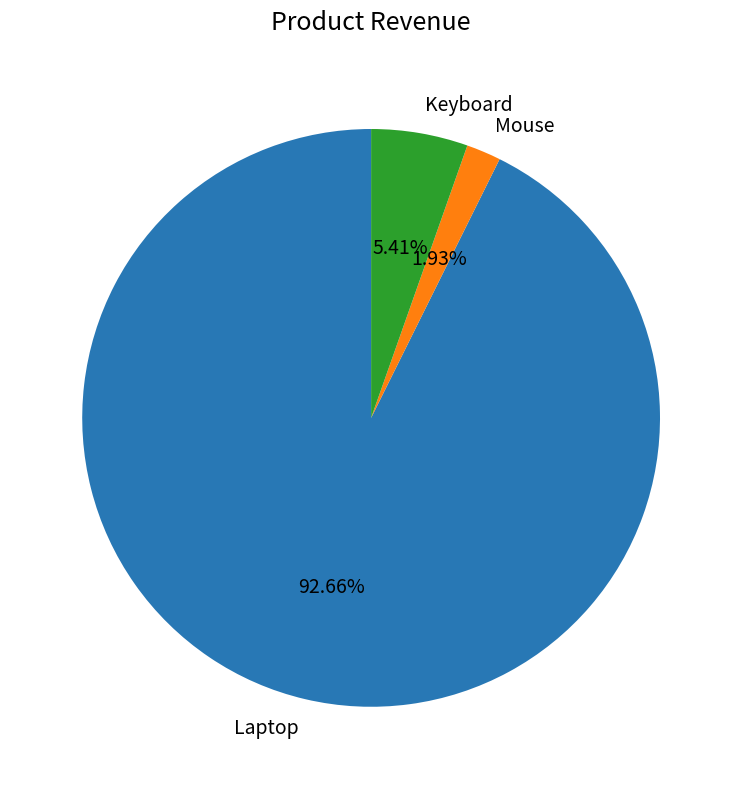

What percentage is the Mouse slice, to the nearest percent?

2%